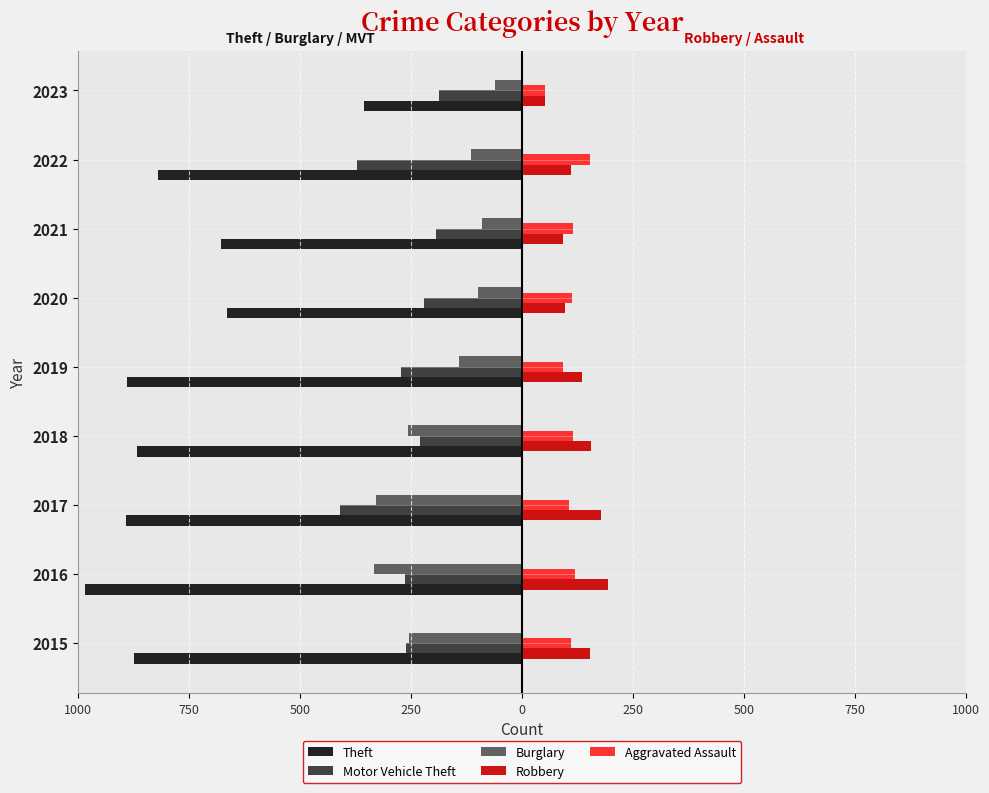

What are all the series names shown in the legend?

Theft, Motor Vehicle Theft, Burglary, Robbery, Aggravated Assault